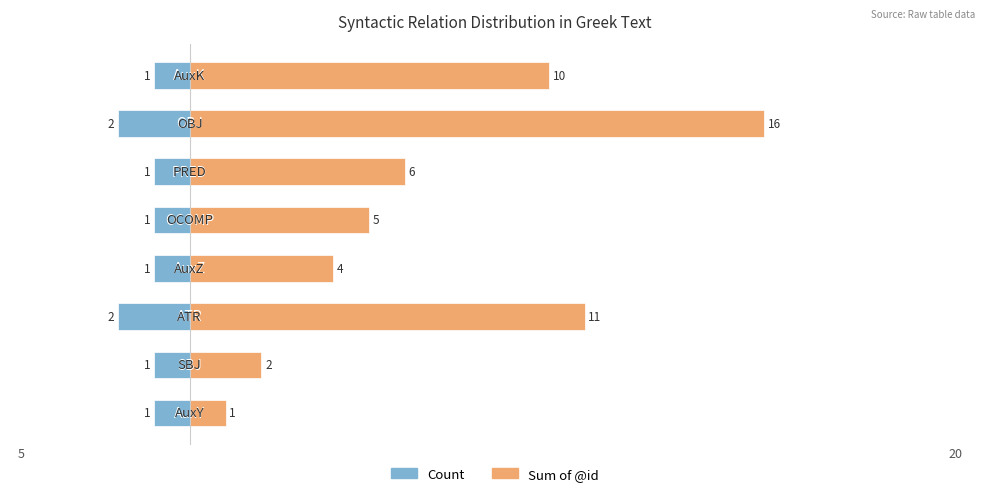

List the series in order of their peak value, lowest first.

Count, Sum of @id